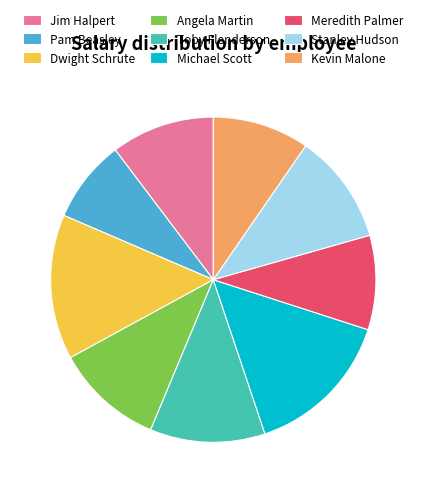

Is it true that Pam Beasley is 3% of the pie?

False